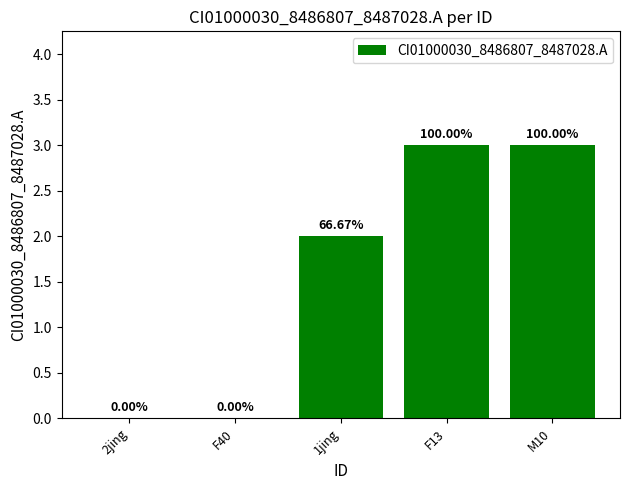

Are the bars horizontal?

No